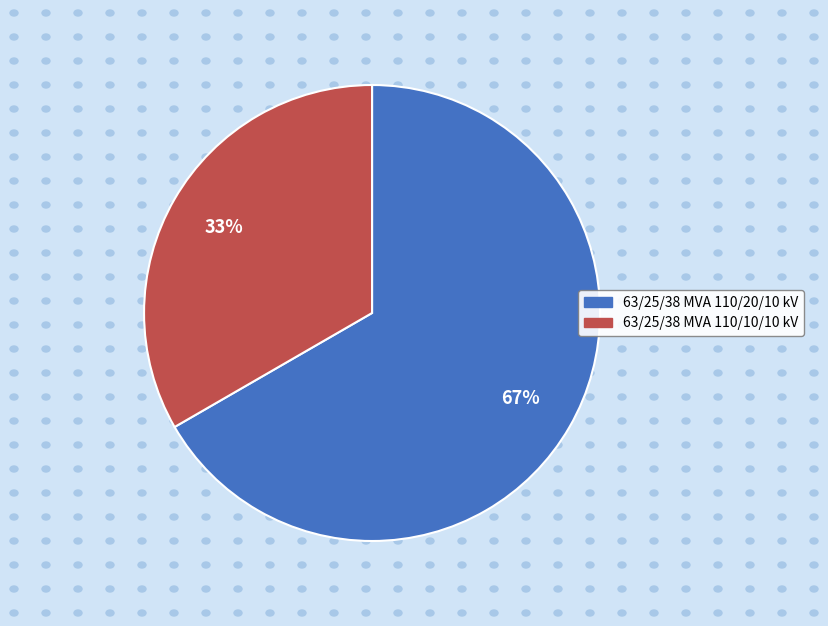

Does any single category account for the majority?

Yes